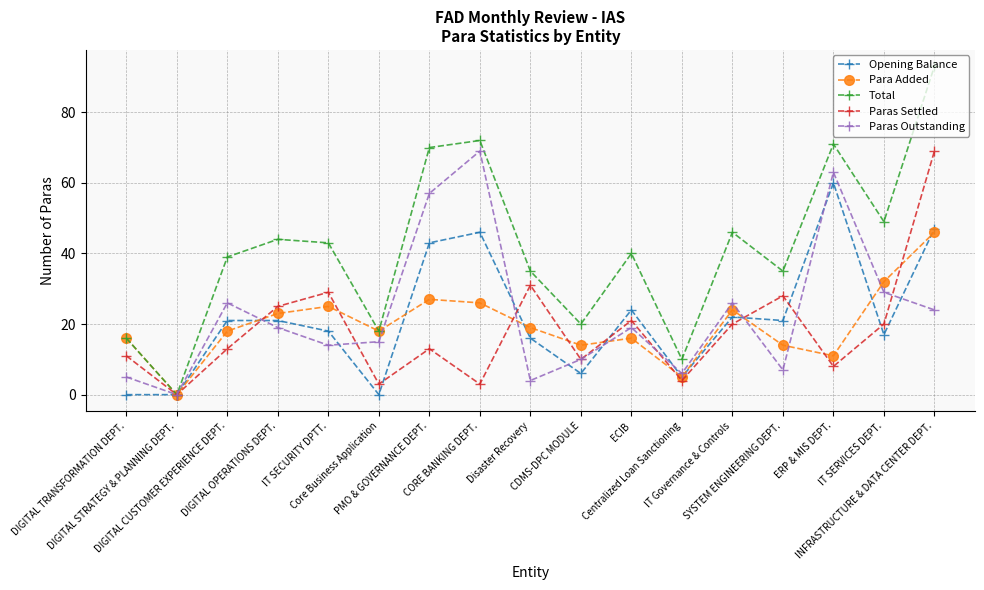

Which series changed the most between DIGITAL STRATEGY & PLANNING DEPT. and IT Governance & Controls?

Total